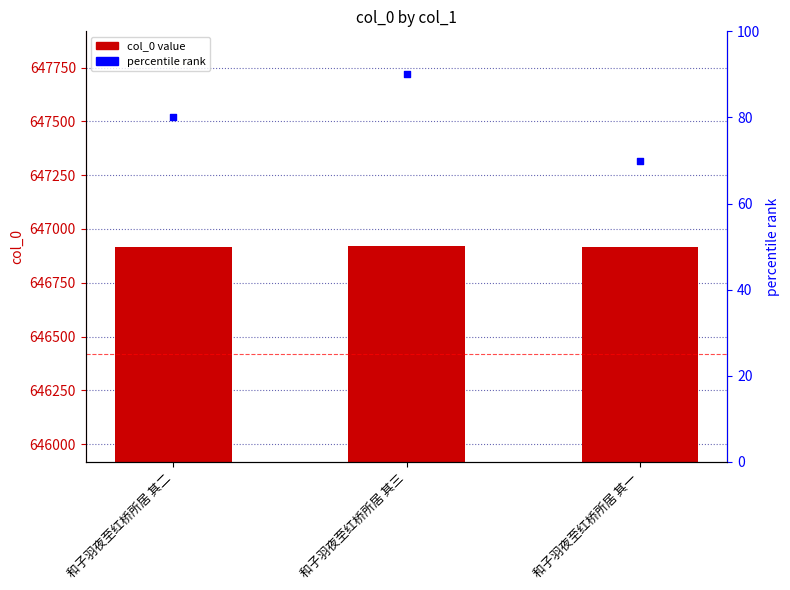

Which series reaches the minimum Y coordinate?

percentile rank within the sample